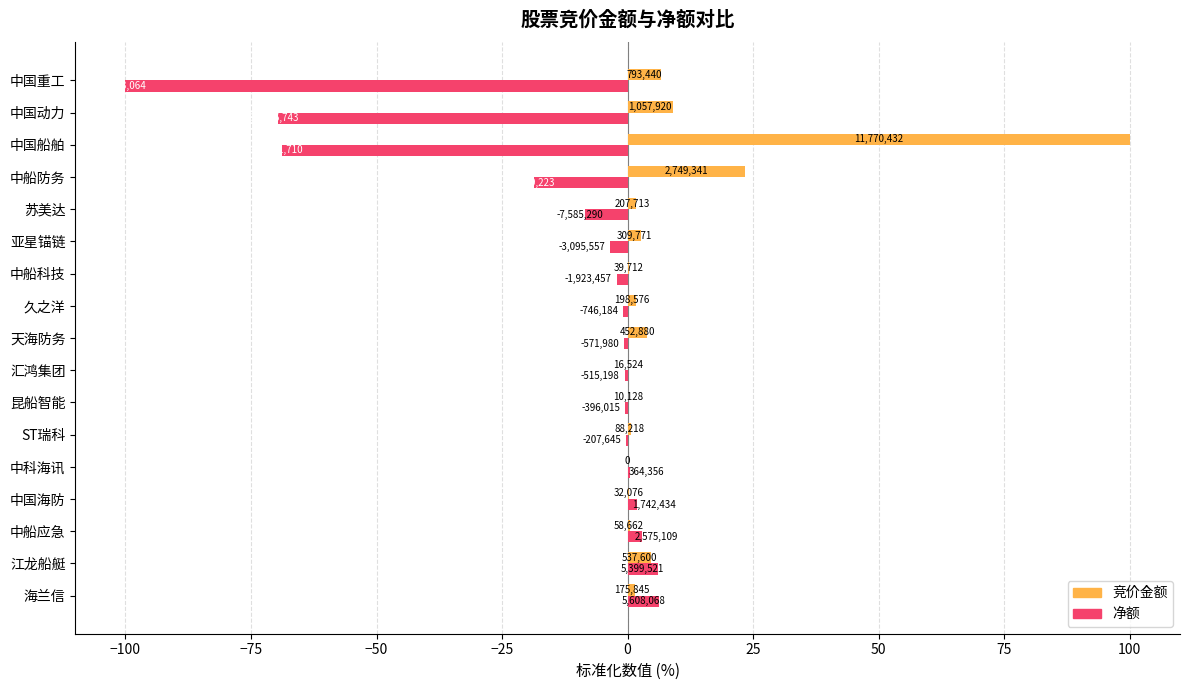

What are all the series names shown in the legend?

竞价金额, 净额